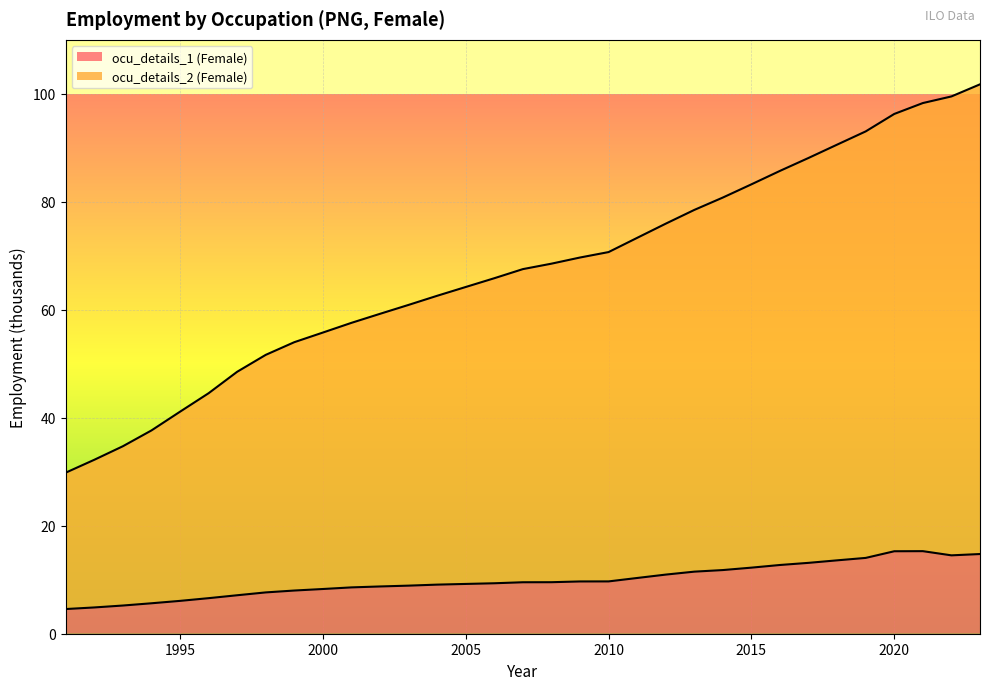

What is the difference between the maximum and minimum values in the ocu_details_1 (Female) series?

10.7